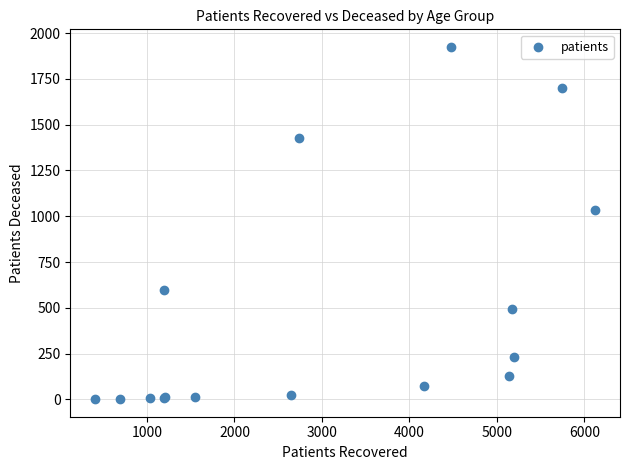

What Y value in the scatter plot is closest to 963?

1034